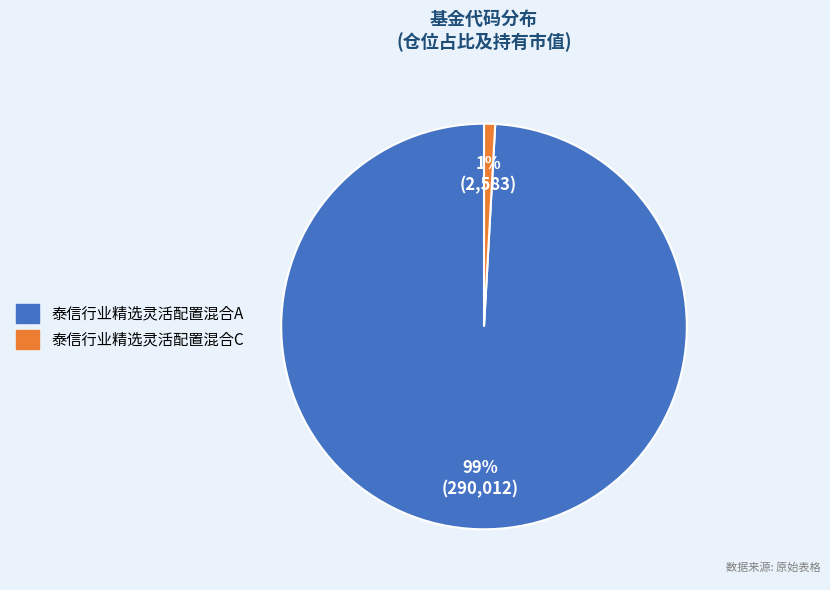

Do 泰信行业精选灵活配置混合C and 泰信行业精选灵活配置混合A together represent more than half of the pie?

Yes